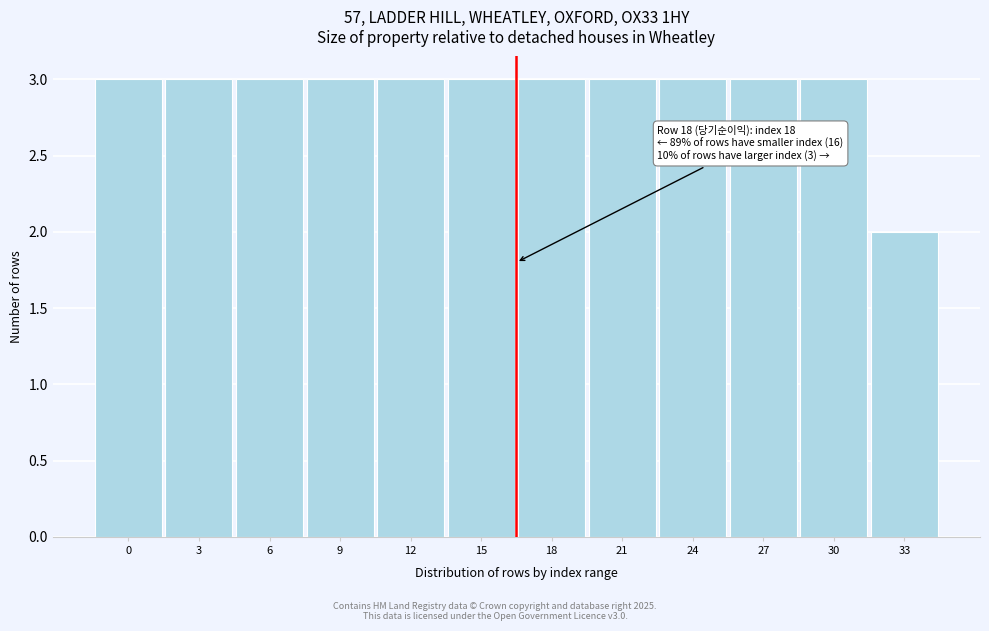

Reading left to right, transcribe all the data shown in this chart.

3	3	3	3	3	3	3	3	3	3	3	2